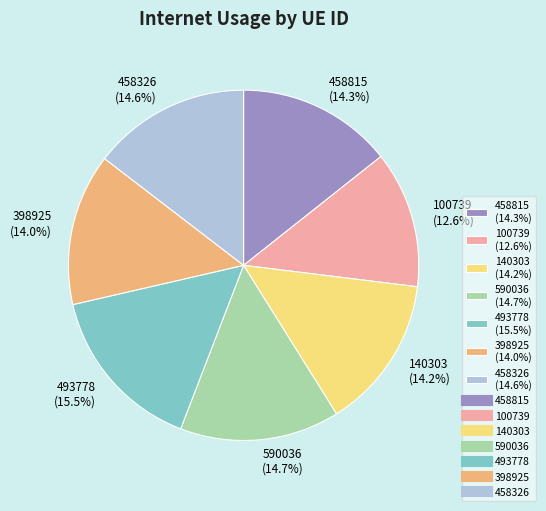

Which has a higher value, 590036 (14.7%) or 398925 (14.0%)?

590036 (14.7%)